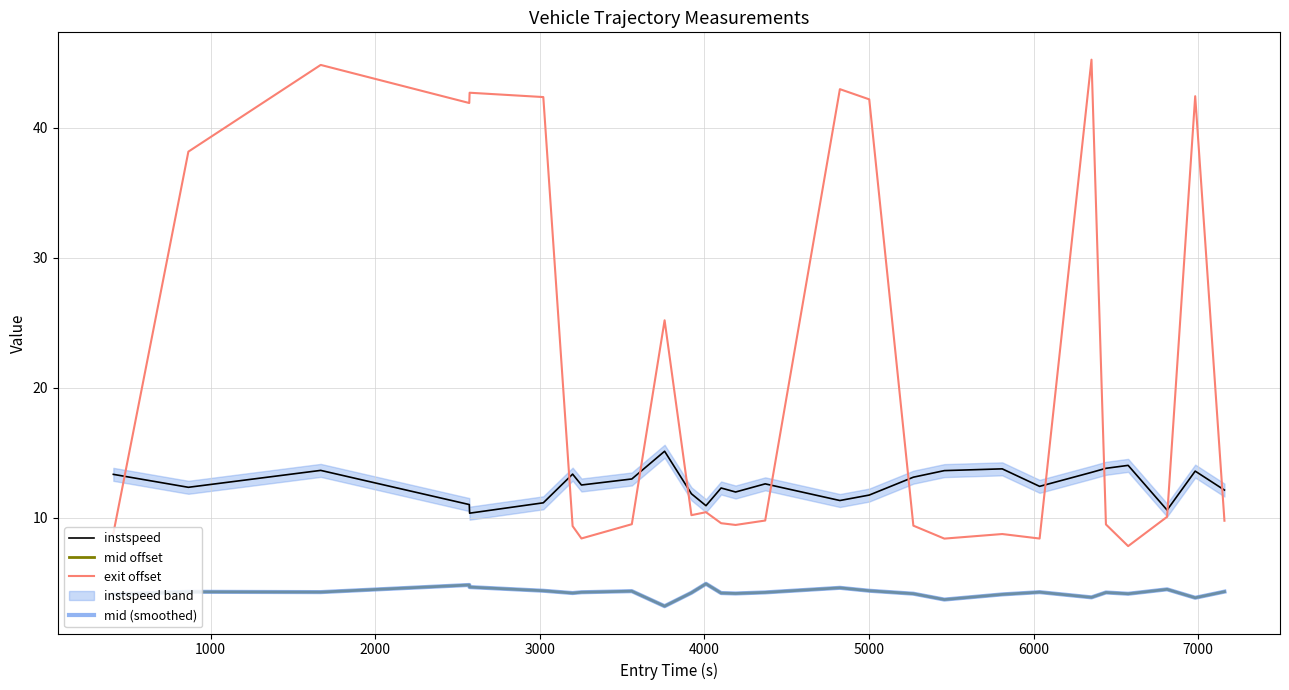

Which series has the largest total across all categories?

exit offset